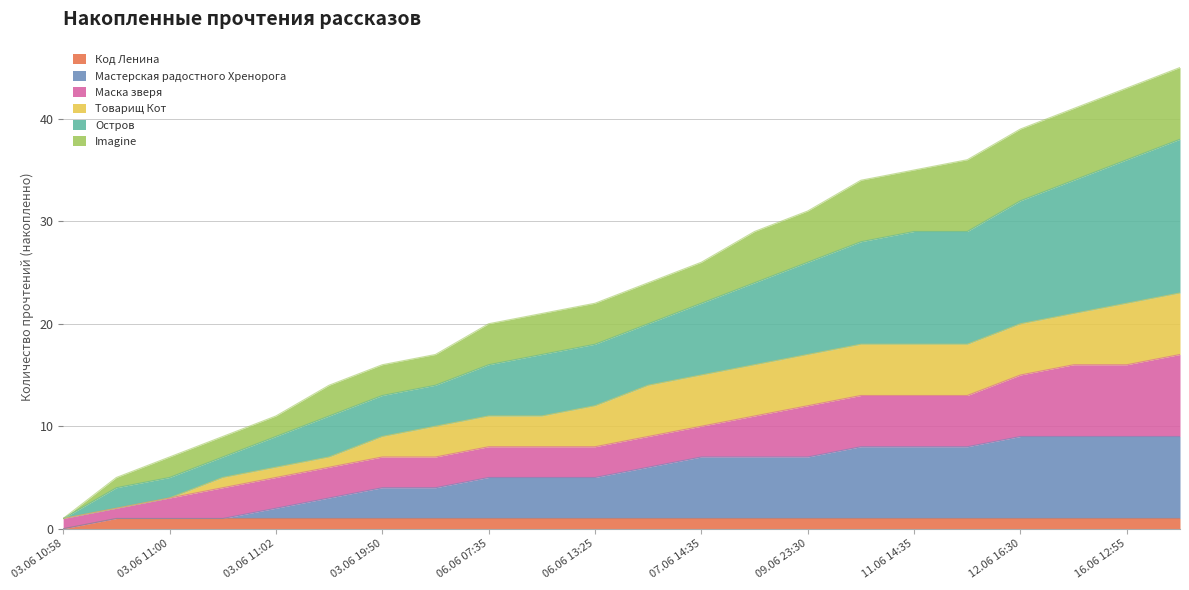

At how many categories does at least one series exceed 17?

14